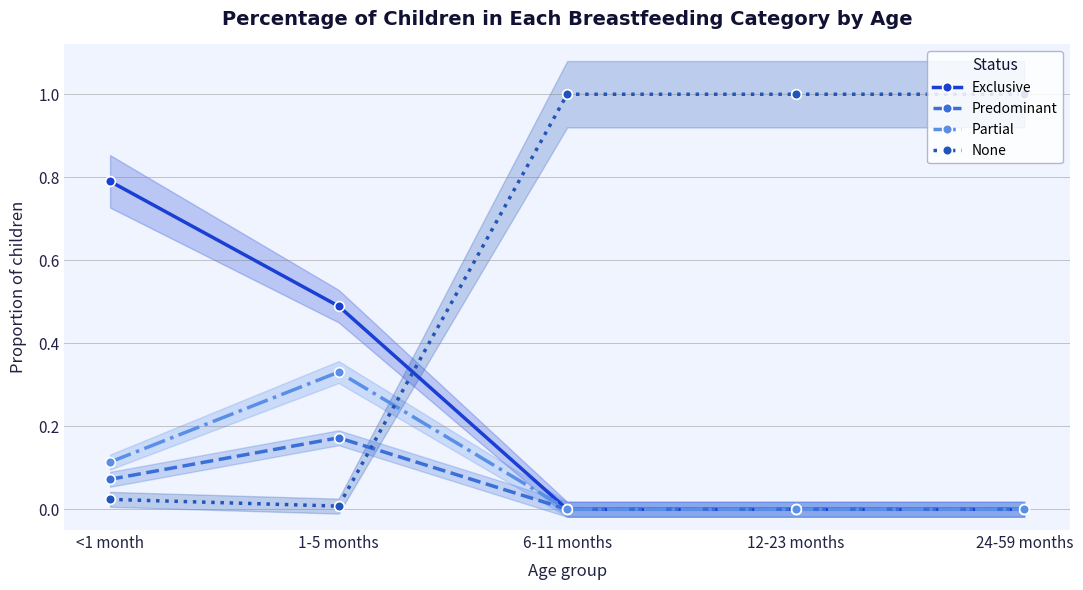

Is it true that Exclusive equals 0.0 at 12-23 months?

True